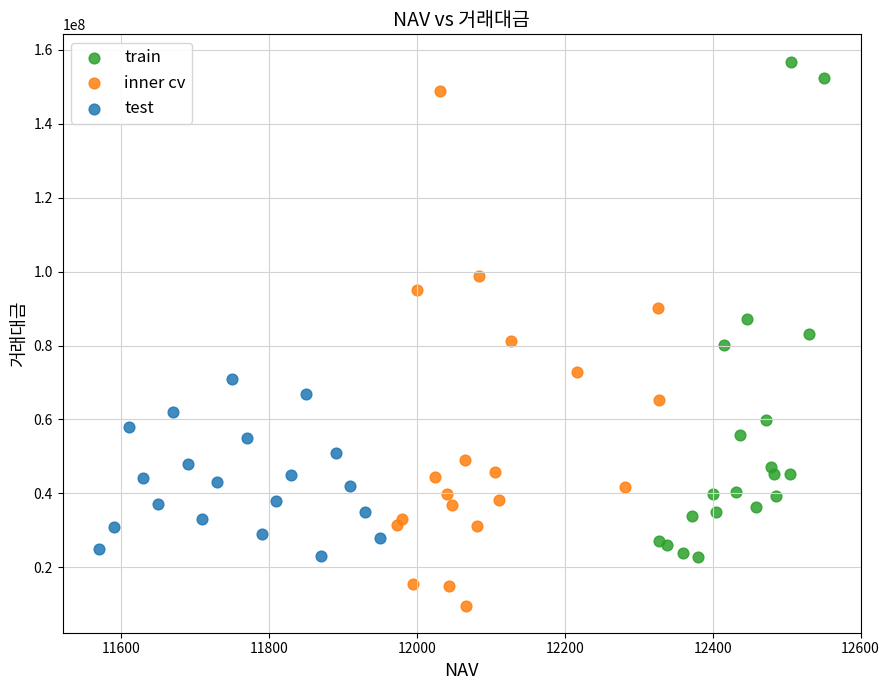

Which series has the largest Y range (max minus min)?

inner cv